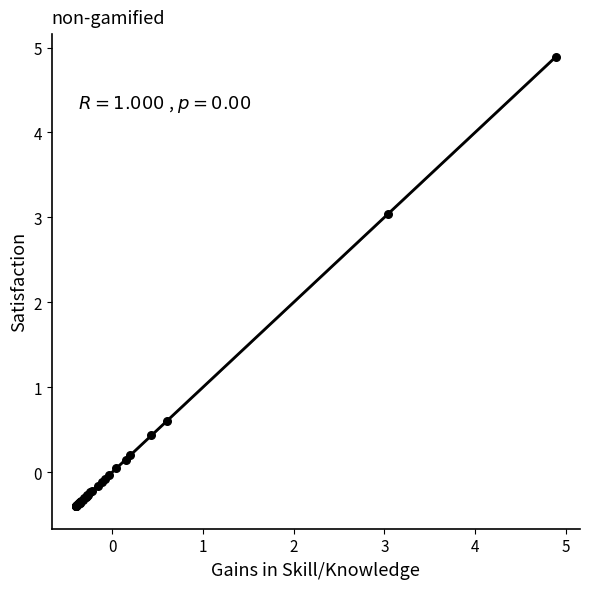

What Y value in the scatter plot is closest to 2?

3.0